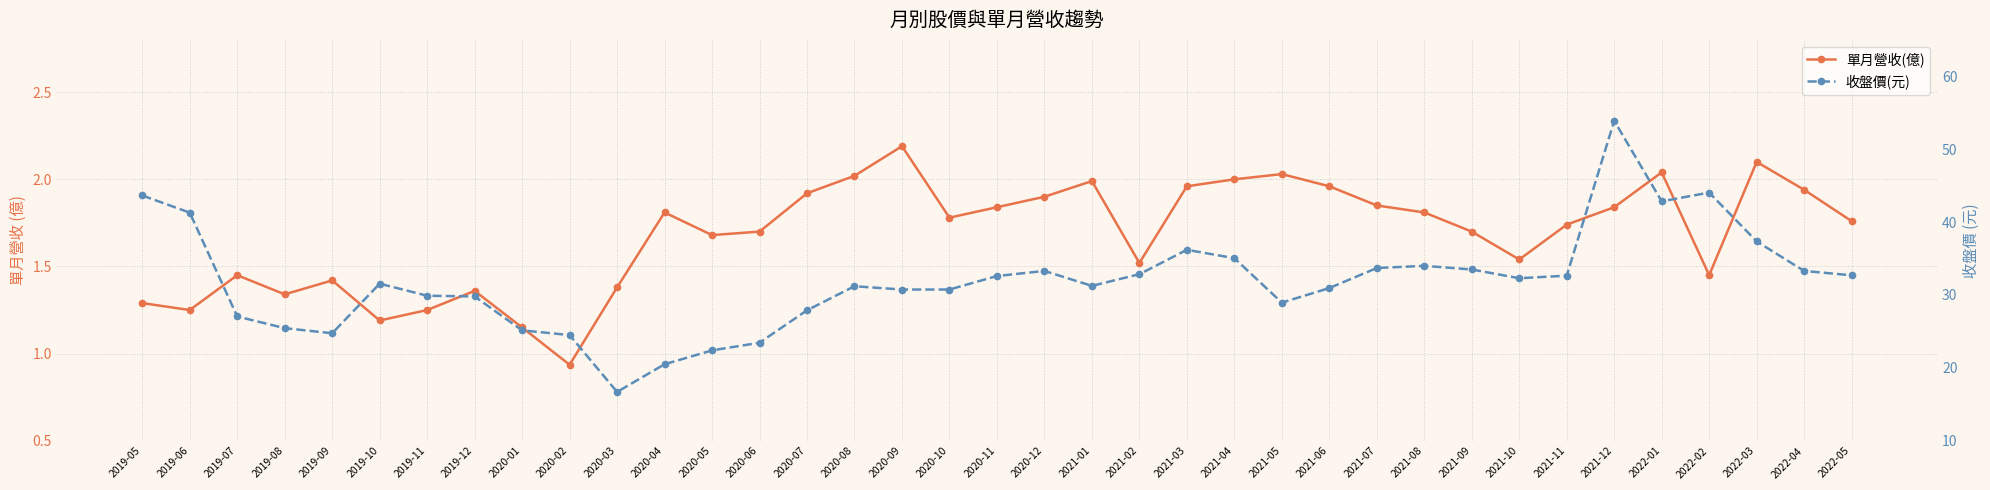

How many lines are shown in the chart?

2